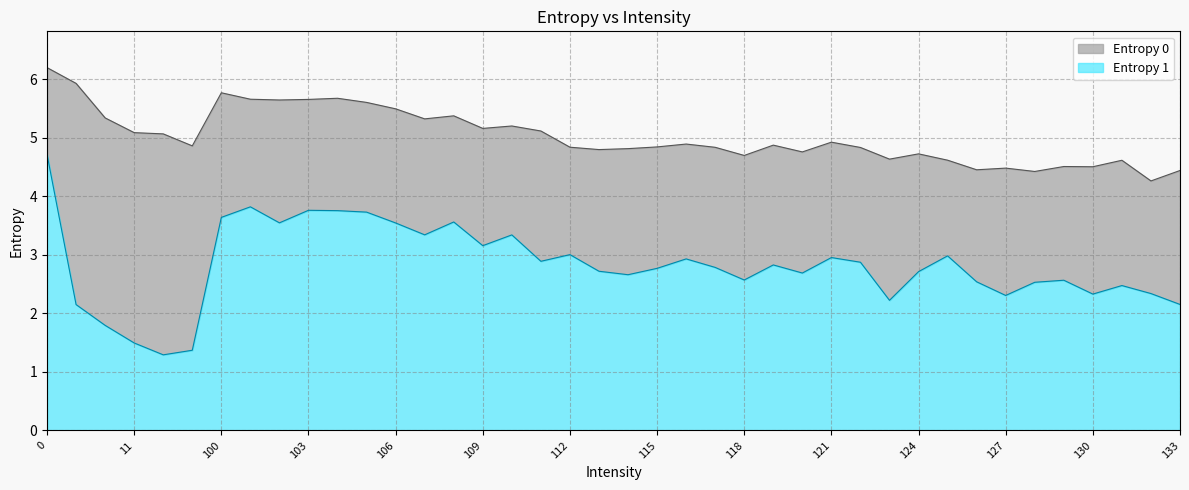

How many lines are shown in the chart?

2